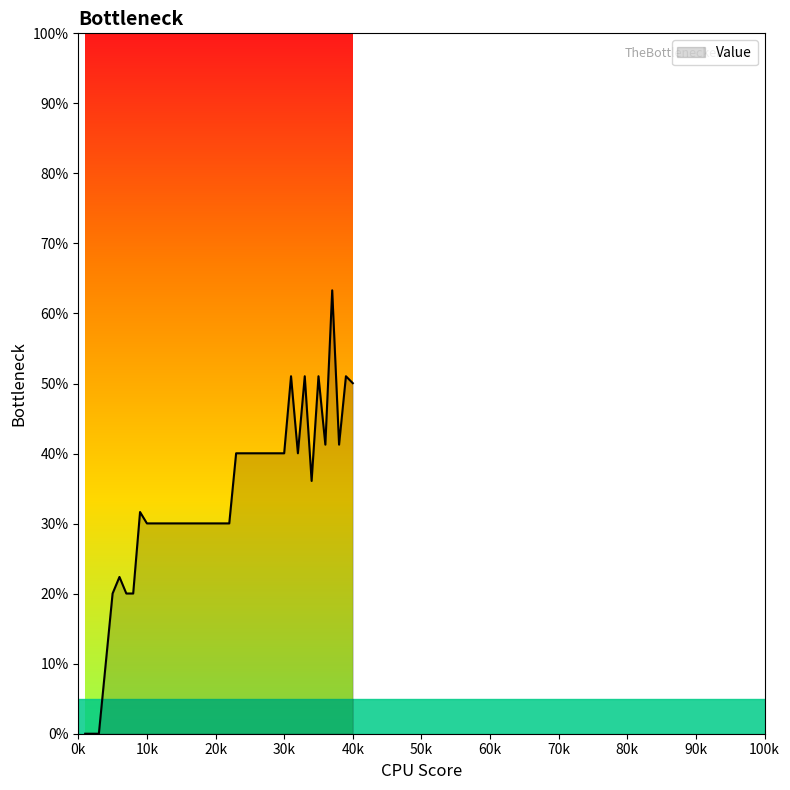

What is the difference between the maximum and minimum values?

63.3